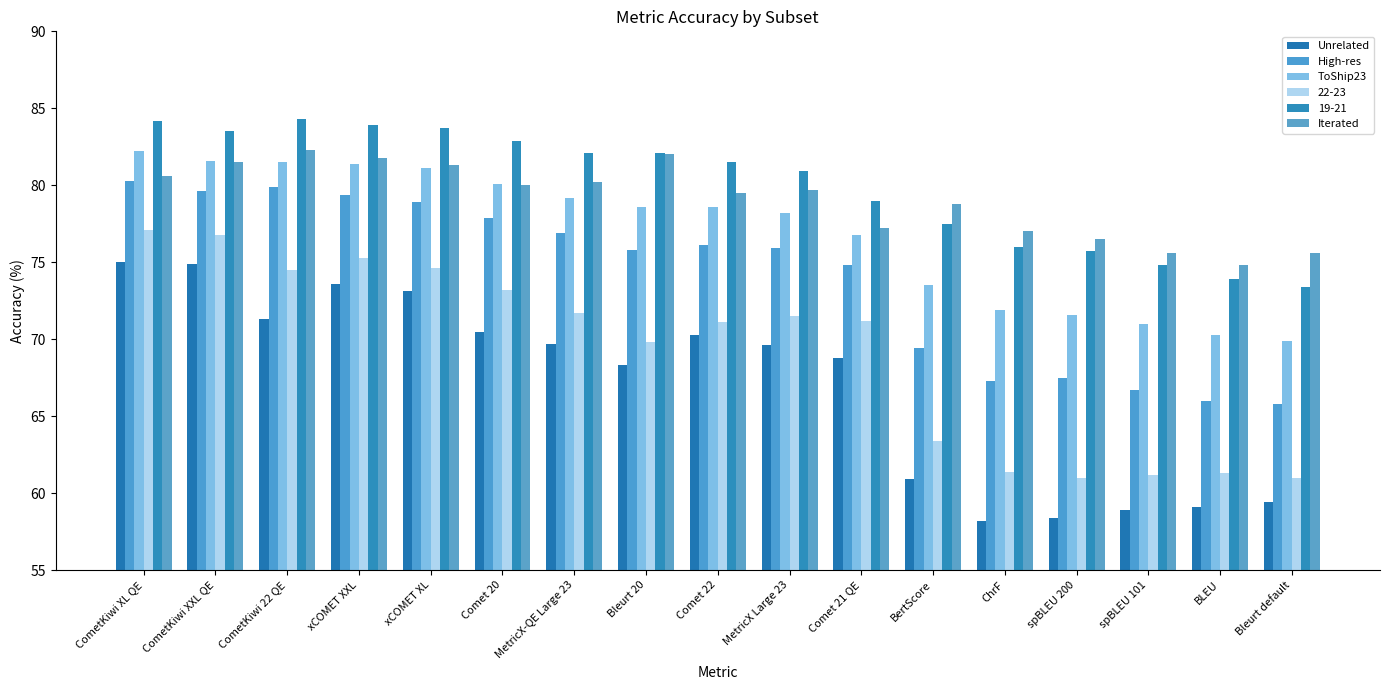

Does the chart contain stacked bars?

No